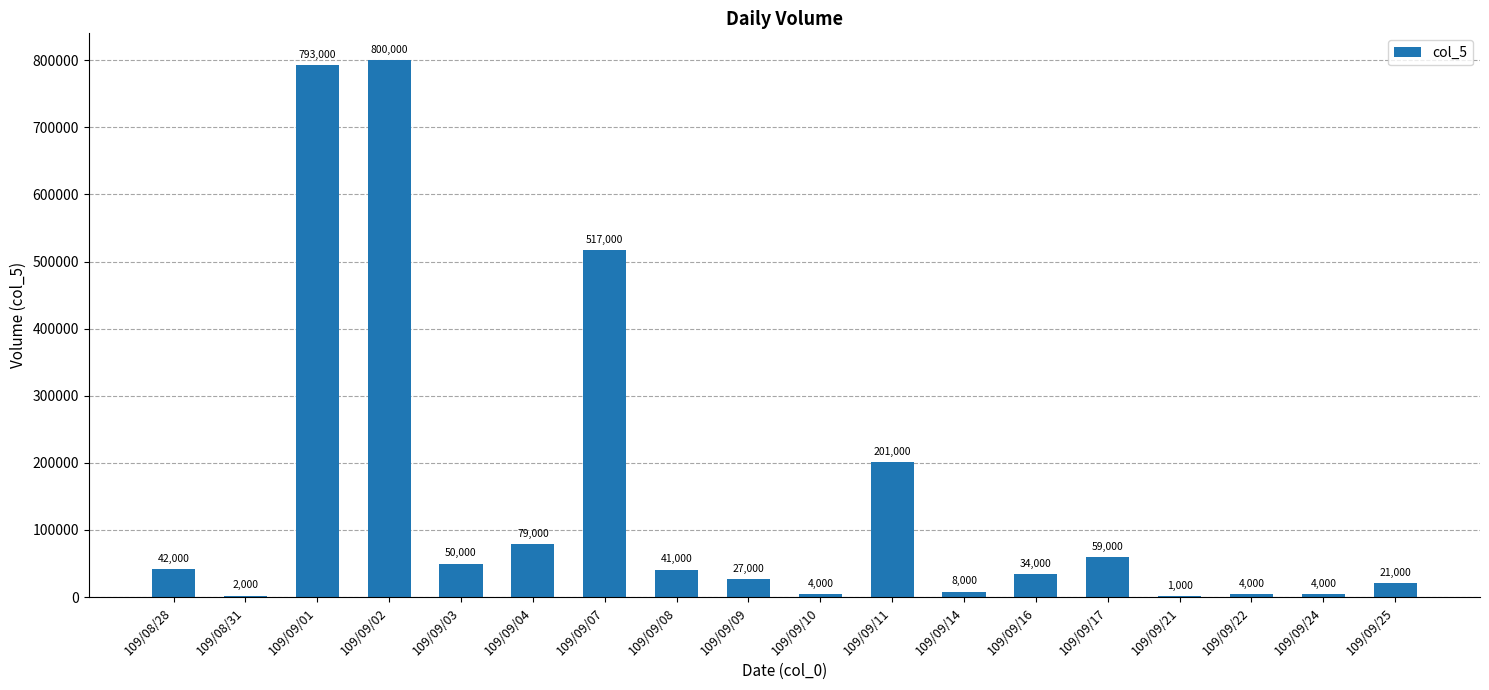

What is the ratio of the value at 109/09/09 to the value at 109/09/07?

0.1